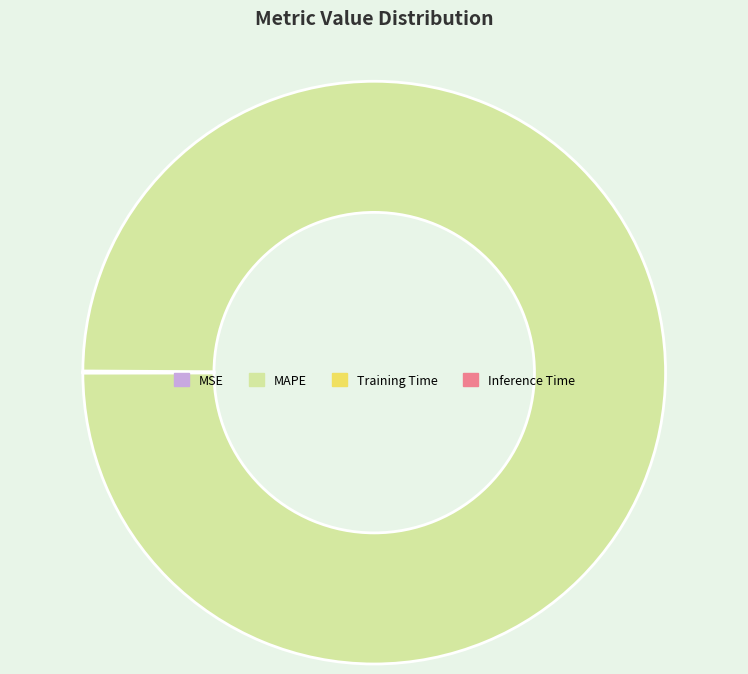

Is it true that MAPE is 92% of the pie?

False